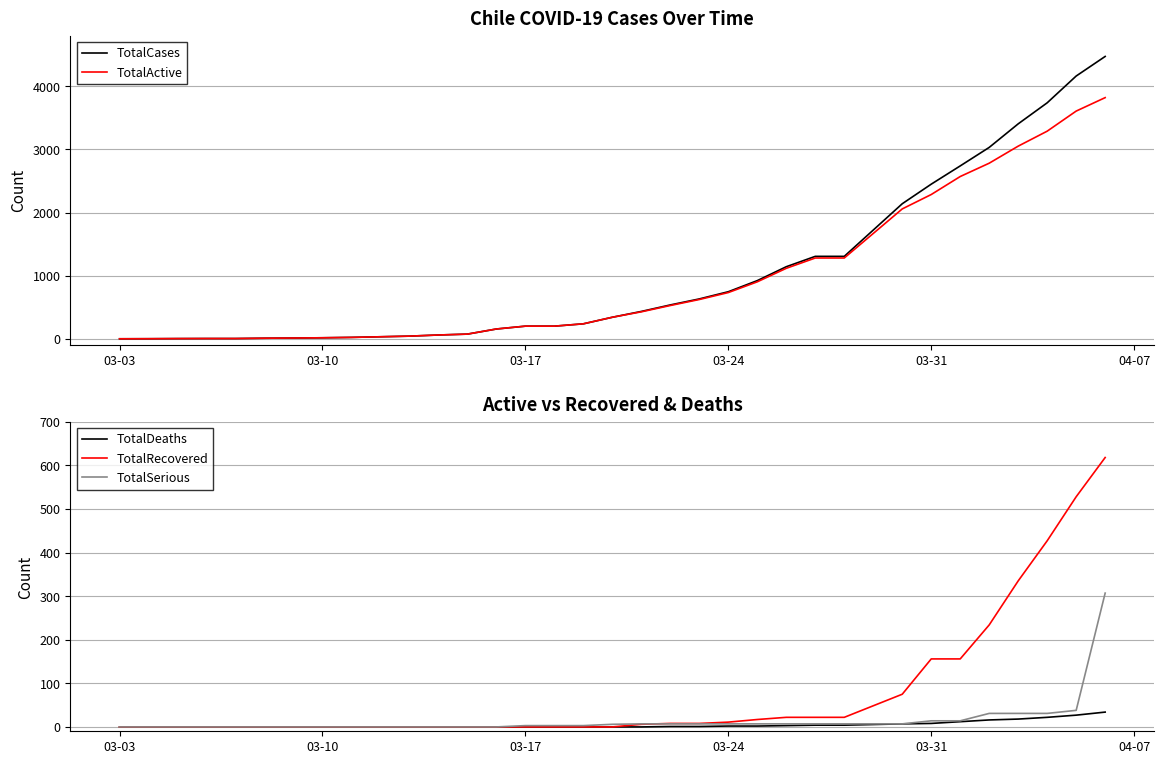

What are all the series names shown in the legend?

TotalCases, TotalActive, TotalDeaths, TotalRecovered, TotalSerious